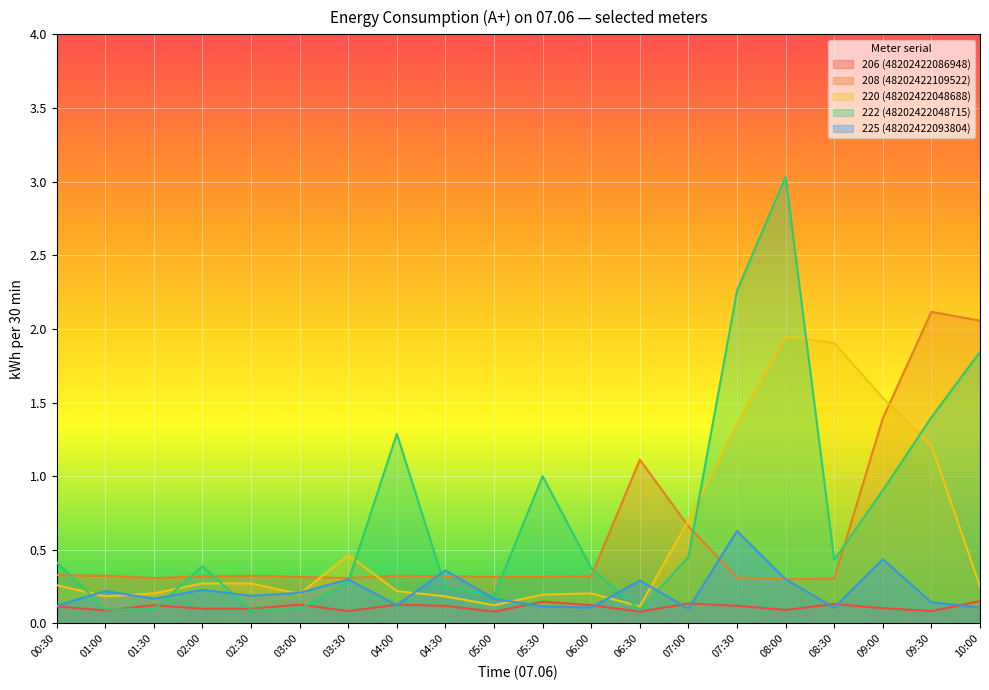

How many data points does each series have?

20